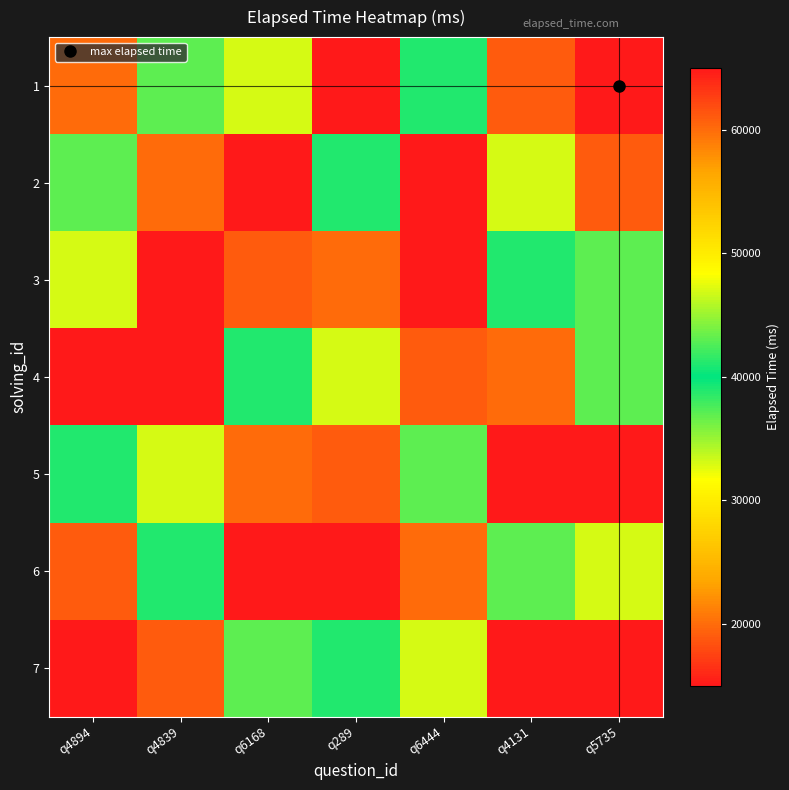

What is the spread (max minus min) of values at q4894?

50000